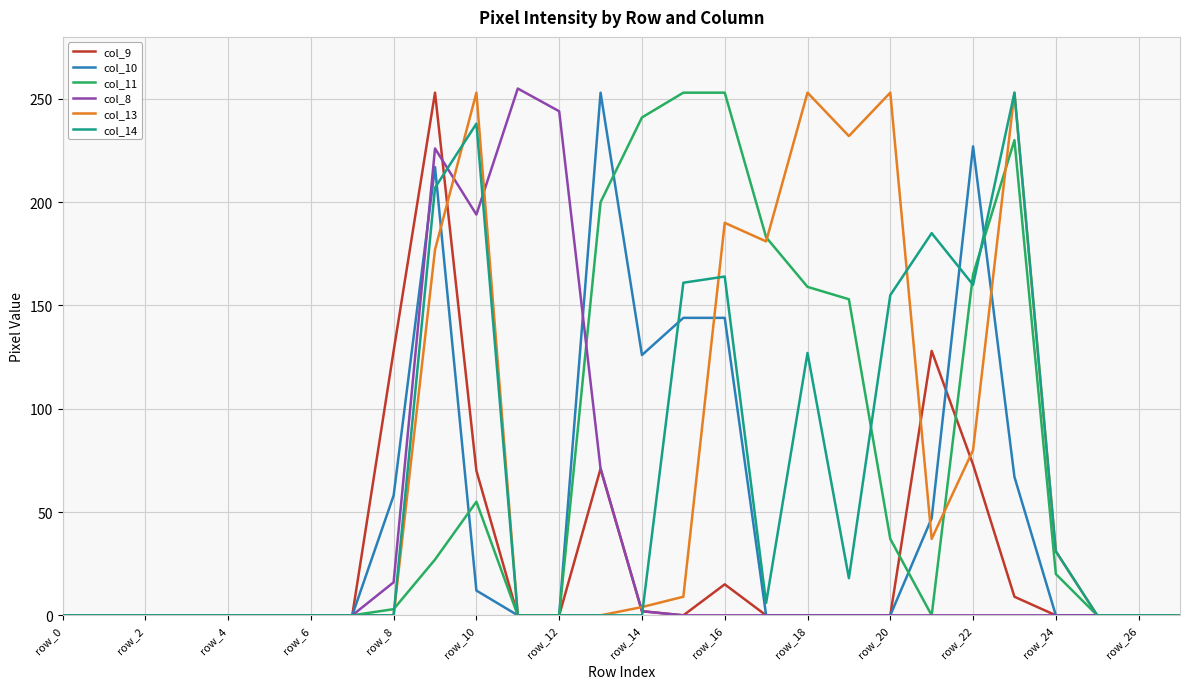

What is the maximum value shown in the chart?

255